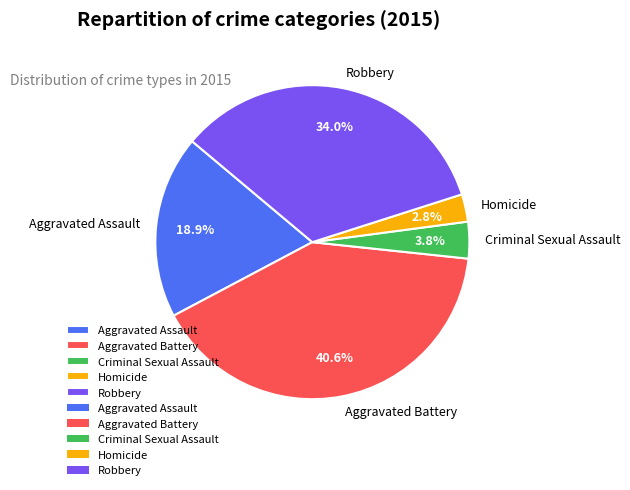

To the nearest percent, what portion does Aggravated Assault represent?

19%